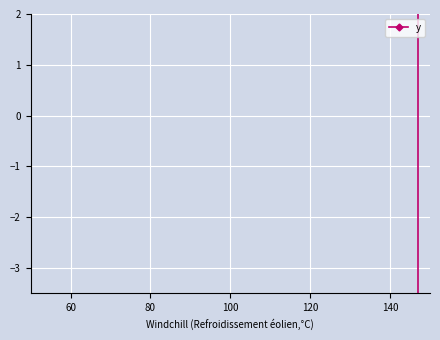

What is the difference between the maximum and second lowest values?

30